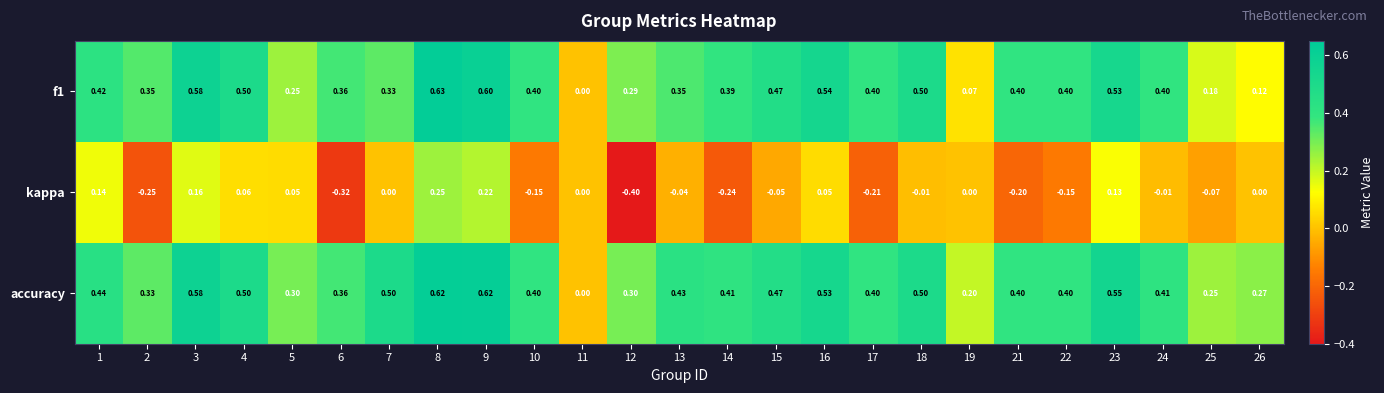

What is the total value across all series at 12?

0.2